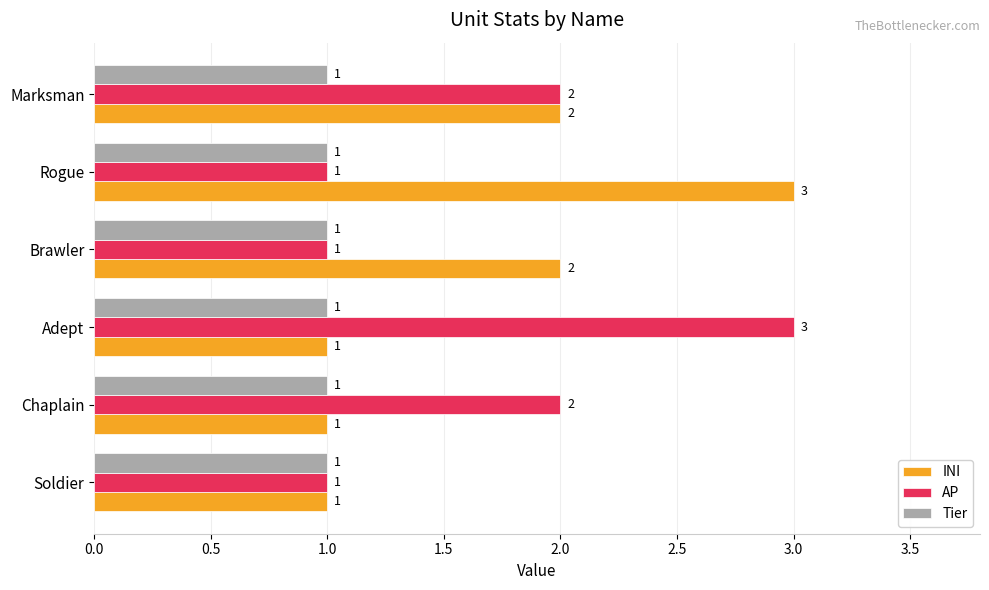

What is the highest value of the INI series?

3